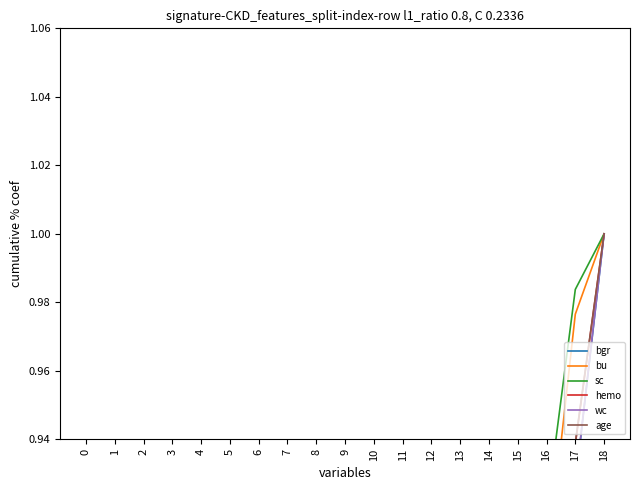

Reading left to right, what are all the values shown in this chart?

bgr: 0.0	0.1	0.2	0.2	0.3	0.3	0.3	0.4	0.5	0.5	0.6	0.7	0.8	0.8	0.8	0.9	0.9	0.9	1.0
bu: 0.0	0.0	0.1	0.1	0.2	0.2	0.2	0.3	0.3	0.4	0.5	0.5	0.6	0.6	0.7	0.9	0.9	1.0	1.0
sc: 0.0	0.0	0.0	0.1	0.1	0.1	0.4	0.4	0.5	0.6	0.6	0.6	0.7	0.7	0.8	0.9	0.9	1.0	1.0
hemo: 0.1	0.1	0.2	0.2	0.3	0.3	0.4	0.5	0.5	0.6	0.6	0.7	0.7	0.8	0.8	0.8	0.9	0.9	1.0
wc: 0.0	0.1	0.1	0.2	0.2	0.3	0.3	0.4	0.4	0.5	0.6	0.6	0.7	0.7	0.8	0.8	0.9	0.9	1.0
age: 0.0	0.1	0.1	0.2	0.2	0.3	0.3	0.4	0.4	0.5	0.5	0.6	0.7	0.7	0.8	0.8	0.9	0.9	1.0